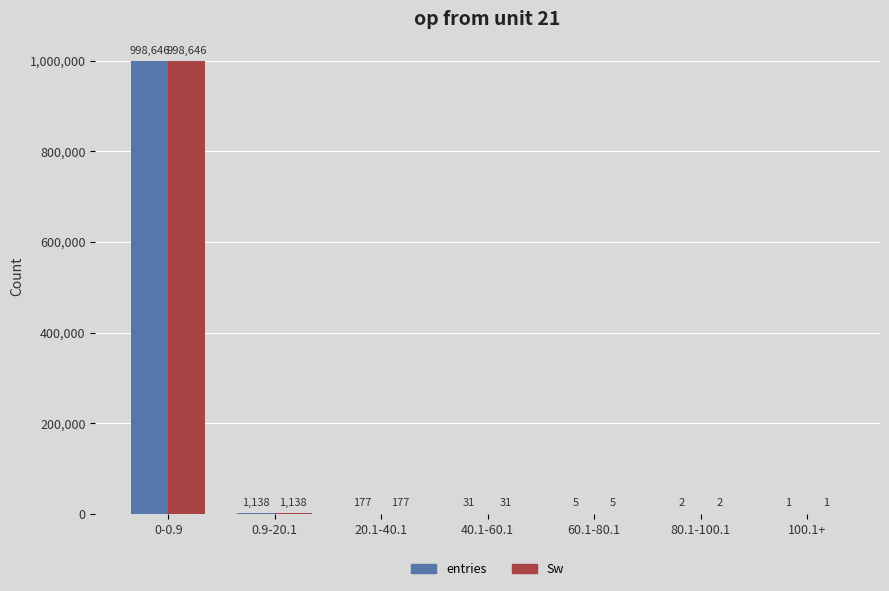

What is the maximum value shown in the chart?

998646